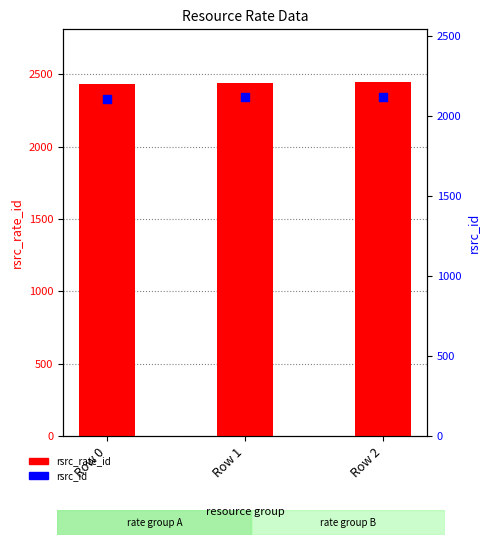

Which series contains the highest Y value?

rsrc_rate_id